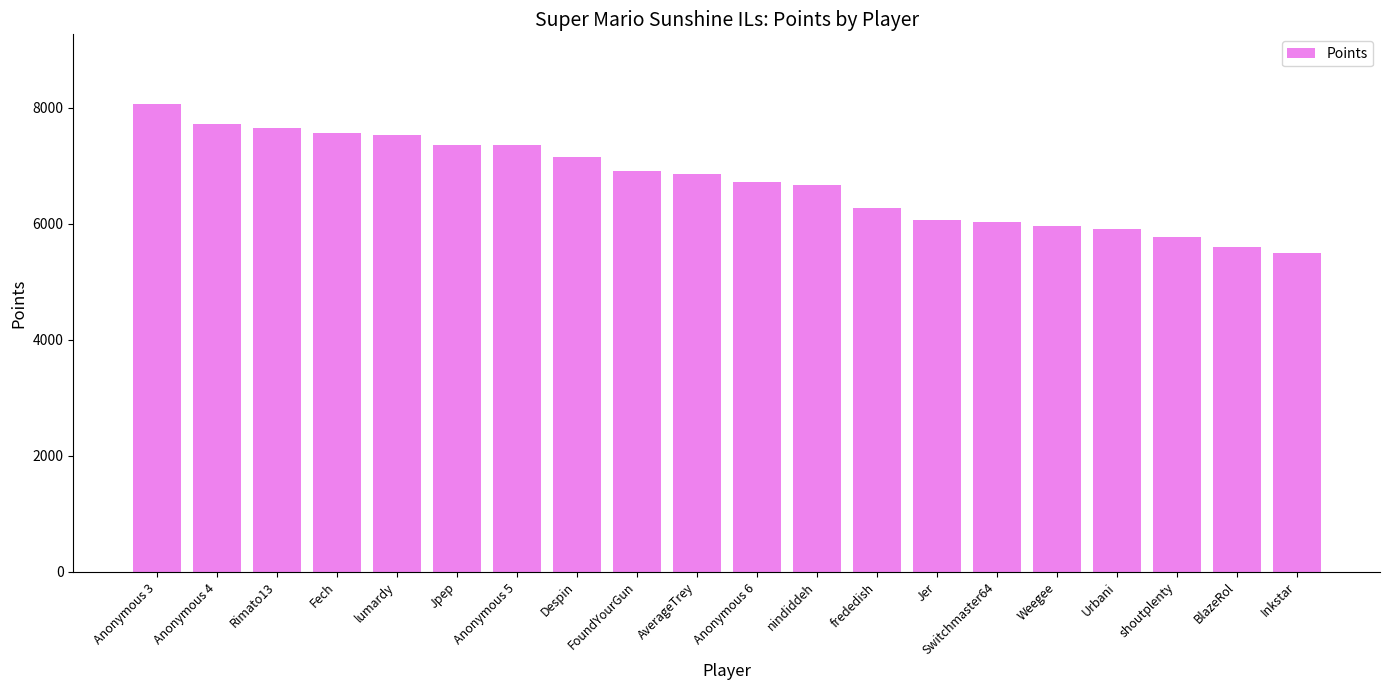

What is the difference between the maximum and minimum values?

2559